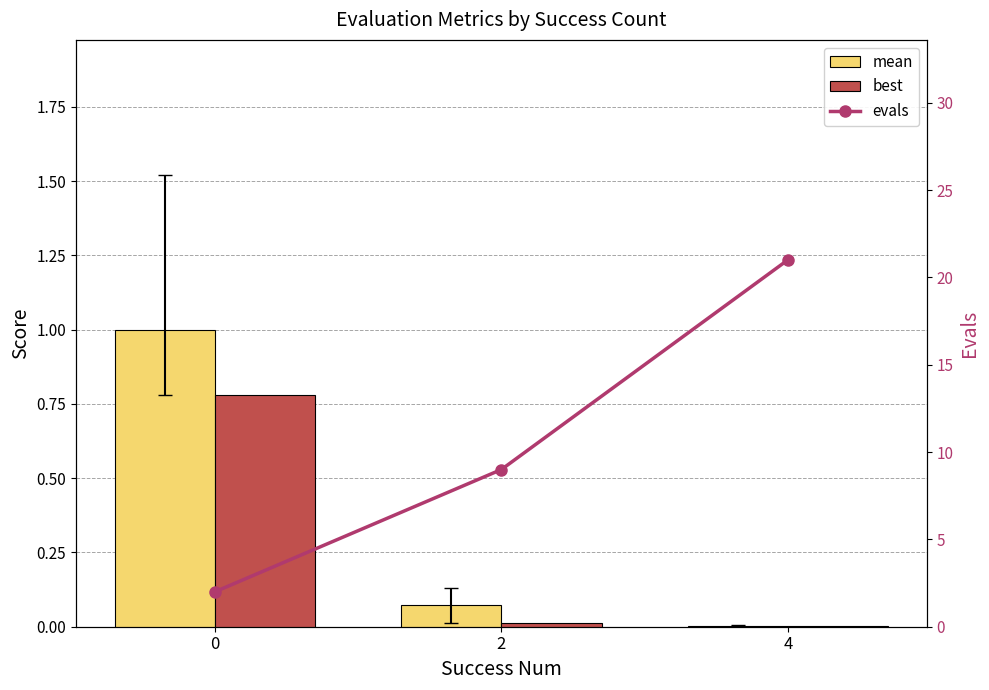

Which series changed the most between 0 and 2?

evals